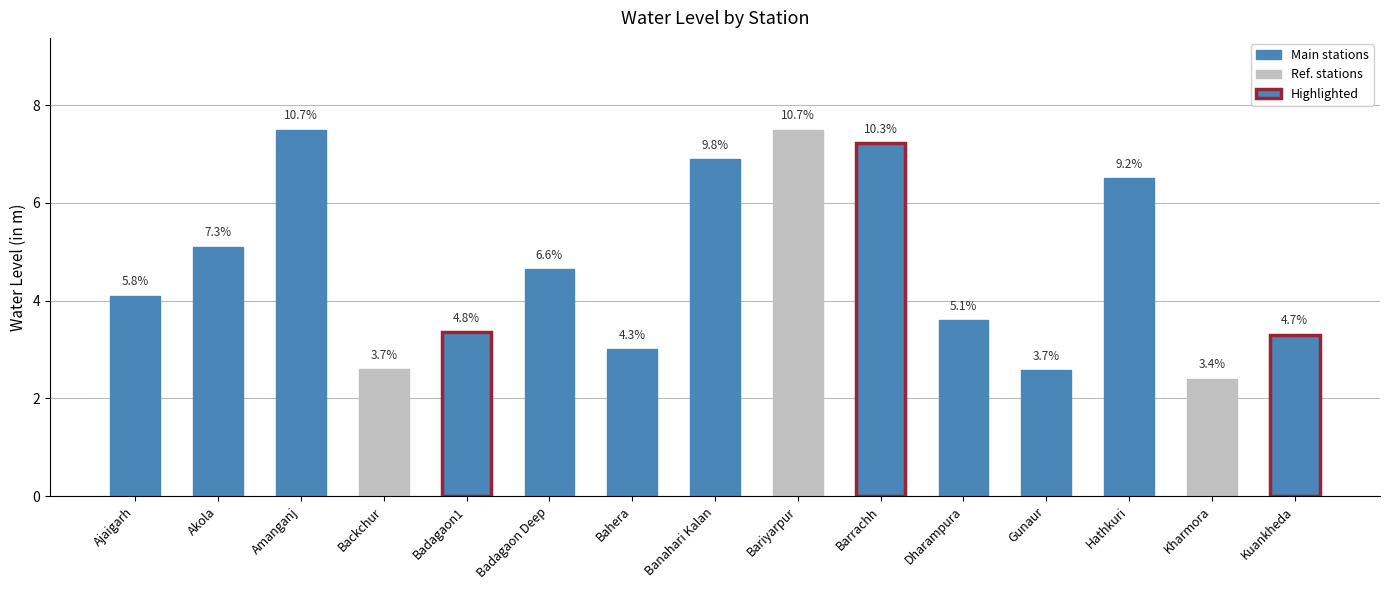

Where does the data first go above 4?

Ajaigarh